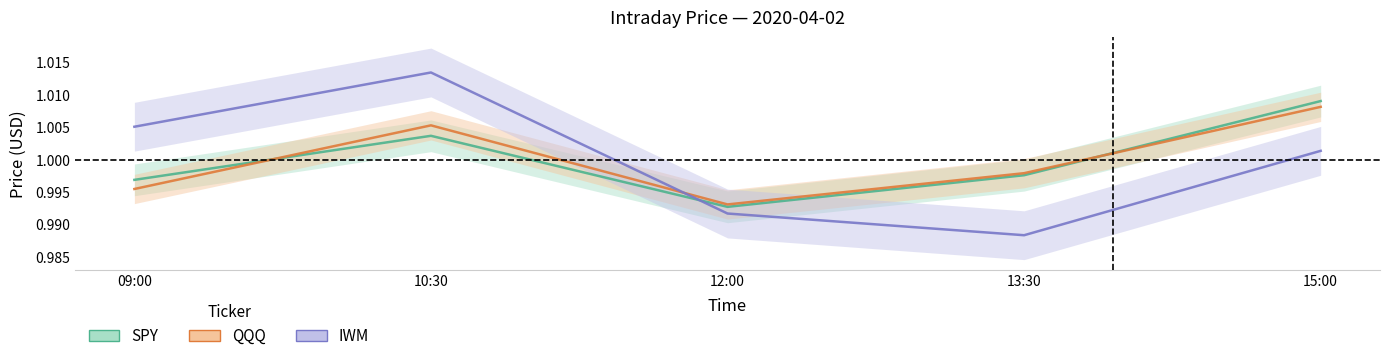

What is the sum of all IWM values?

5.0